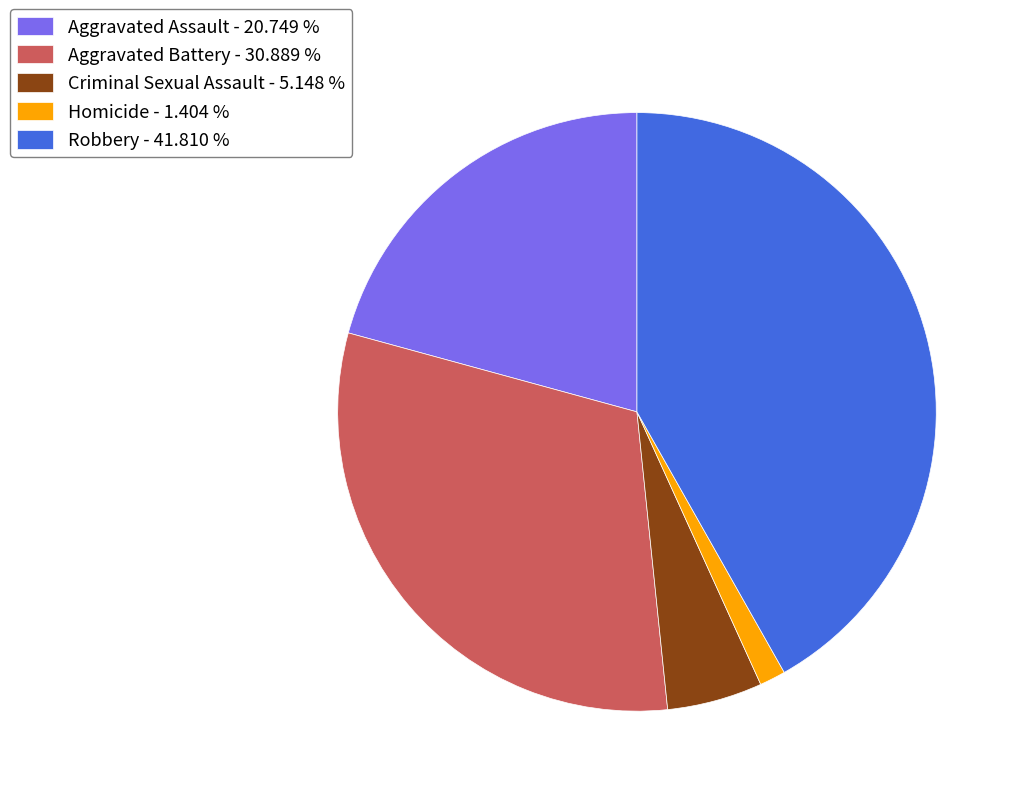

True or false: Homicide accounts for 1% of the total.

True